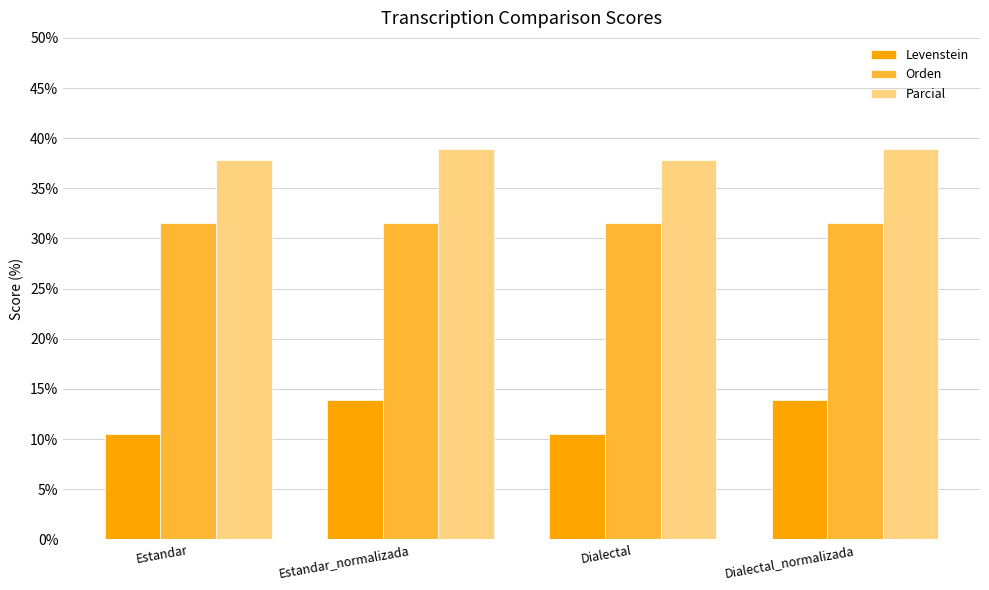

Read the Orden value at Estandar.

31.6